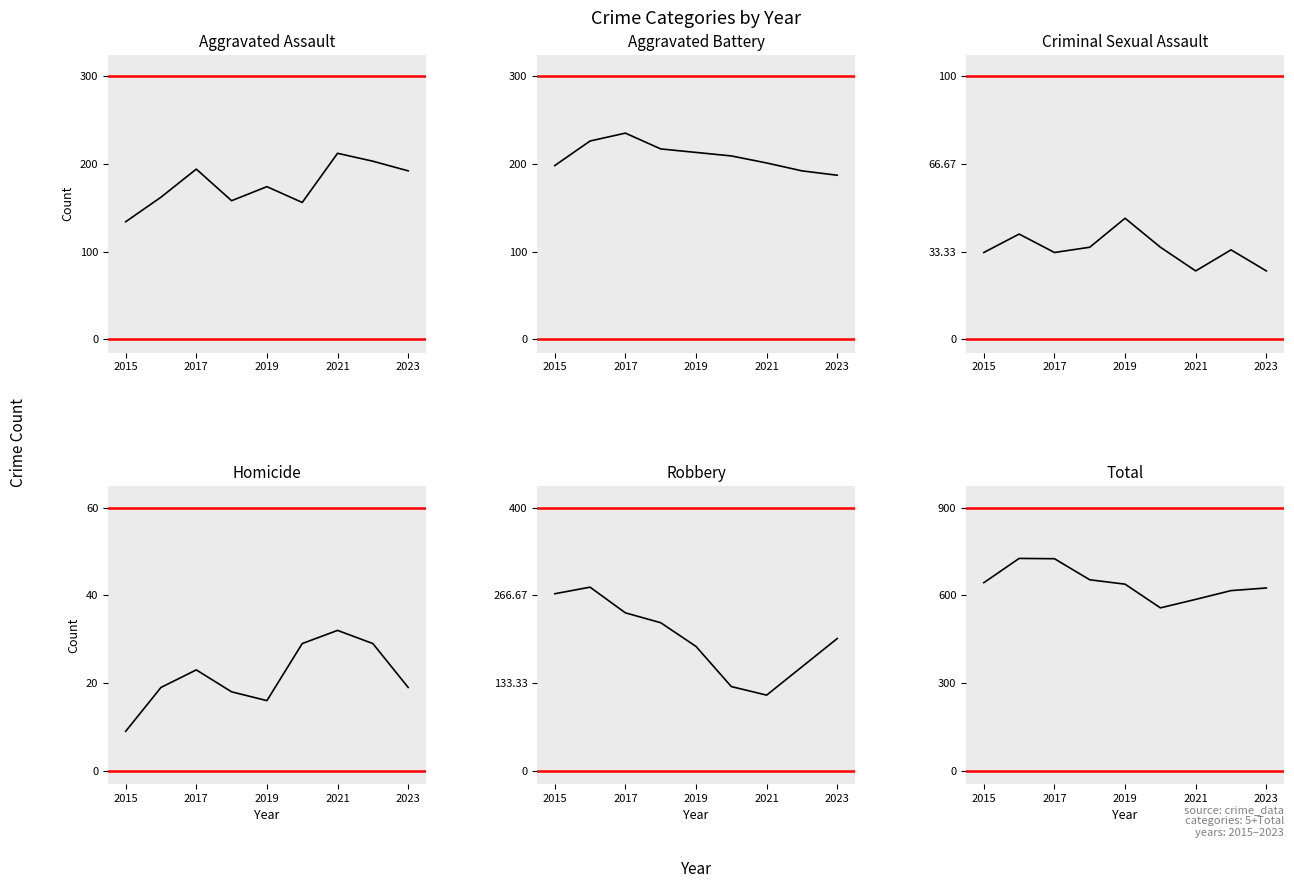

Does the chart display data point markers on the line(s)?

No